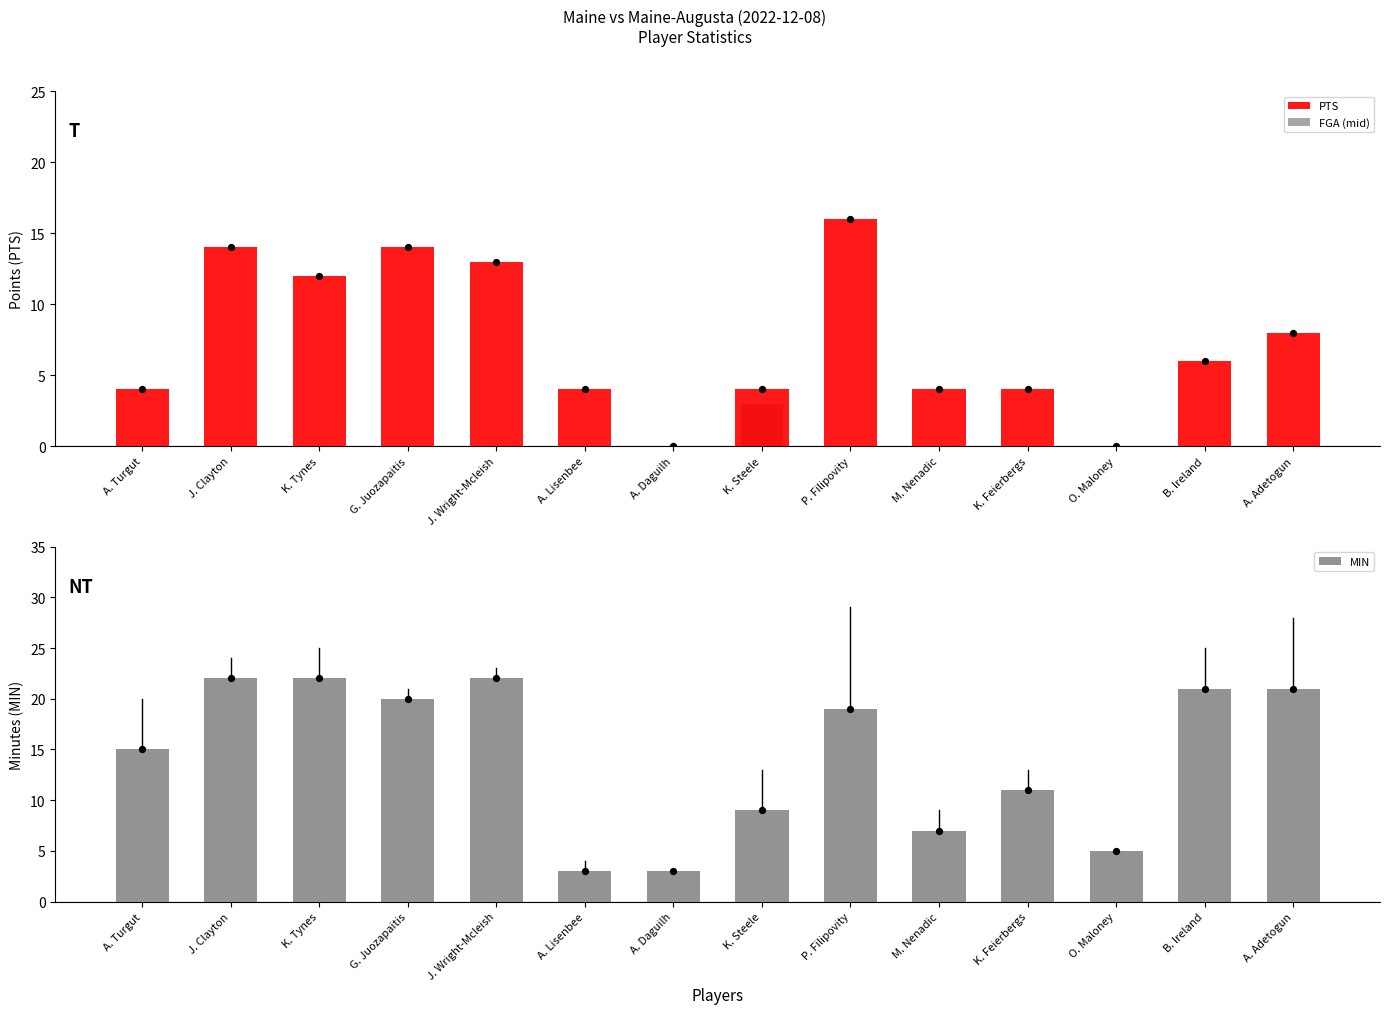

Is the value of MIN at K. Steele greater than the value of PTS at P. Filipovity?

No